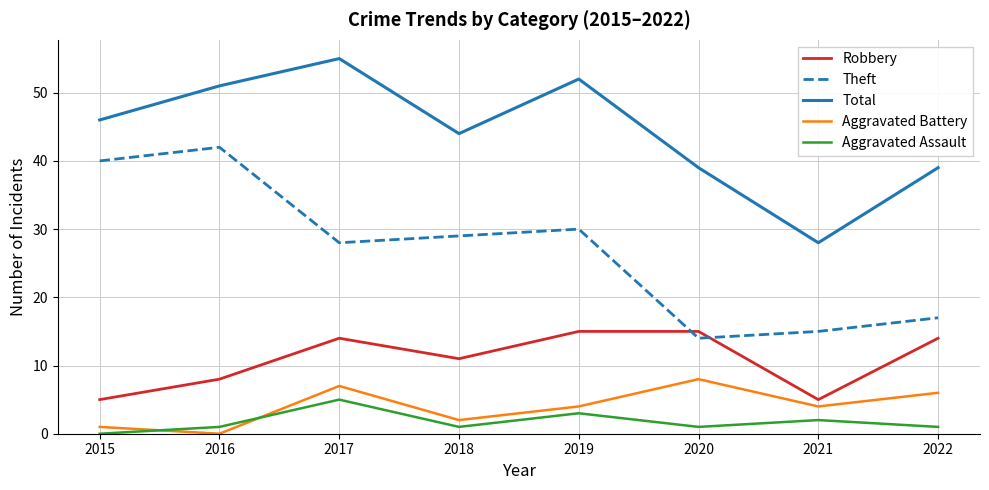

True or false: Aggravated Battery and Theft cross at least once.

False